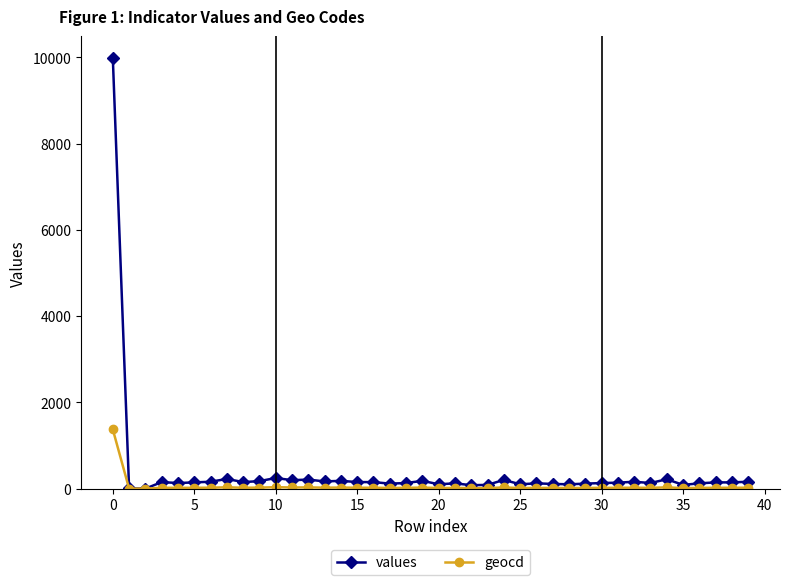

True or false: geocd has more than 1 interior local peaks.

True